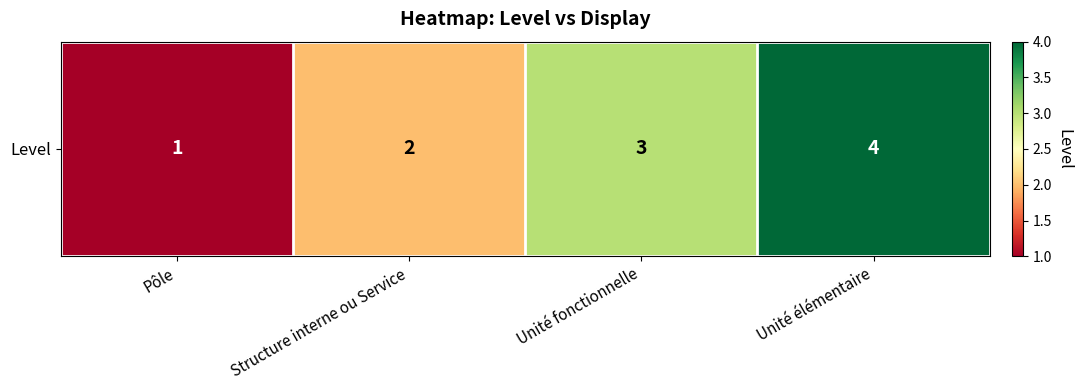

What is the sum of all values?

10